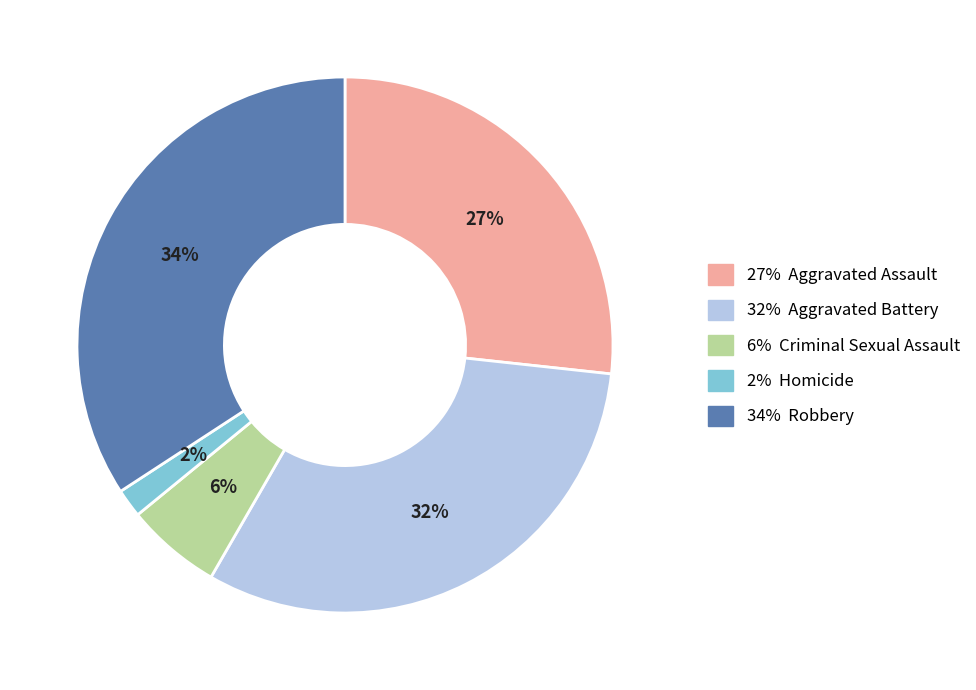

Which category has the smallest portion of the pie?

2% Homicide